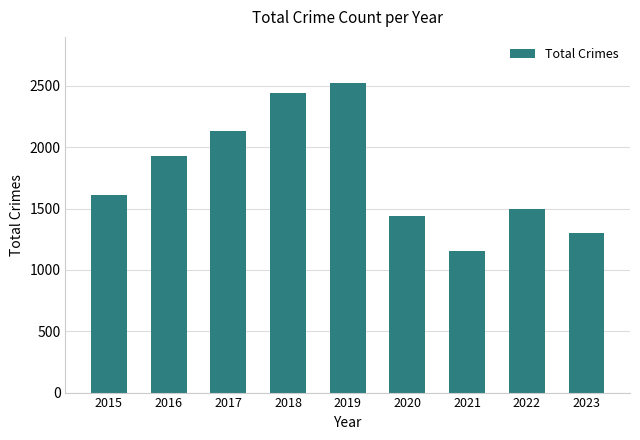

List the labels in order of value, smallest first.

2021, 2023, 2020, 2022, 2015, 2016, 2017, 2018, 2019